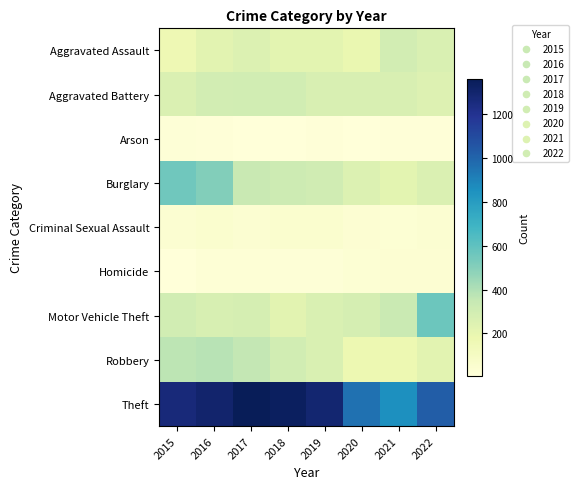

Reading left to right, list all the values displayed in this chart.

Aggravated Assault: 2015=164	2016=225	2017=251	2018=220	2019=220	2020=192	2021=295	2022=265
Aggravated Battery: 2015=260	2016=298	2017=303	2018=302	2019=267	2020=269	2021=270	2022=248
Arson: 2015=22	2016=14	2017=12	2018=8	2019=16	2020=12	2021=18	2022=16
Burglary: 2015=552	2016=505	2017=339	2018=319	2019=308	2020=252	2021=220	2022=261
Criminal Sexual Assault: 2015=43	2016=51	2017=41	2018=51	2019=54	2020=39	2021=33	2022=43
Homicide: 2015=13	2016=28	2017=27	2018=23	2019=21	2020=34	2021=38	2022=36
Motor Vehicle Theft: 2015=299	2016=272	2017=285	2018=225	2019=262	2020=287	2021=332	2022=567
Robbery: 2015=372	2016=381	2017=356	2018=302	2019=264	2020=174	2021=175	2022=227
Theft: 2015=1263	2016=1297	2017=1359	2018=1337	2019=1288	2020=954	2021=856	2022=1023